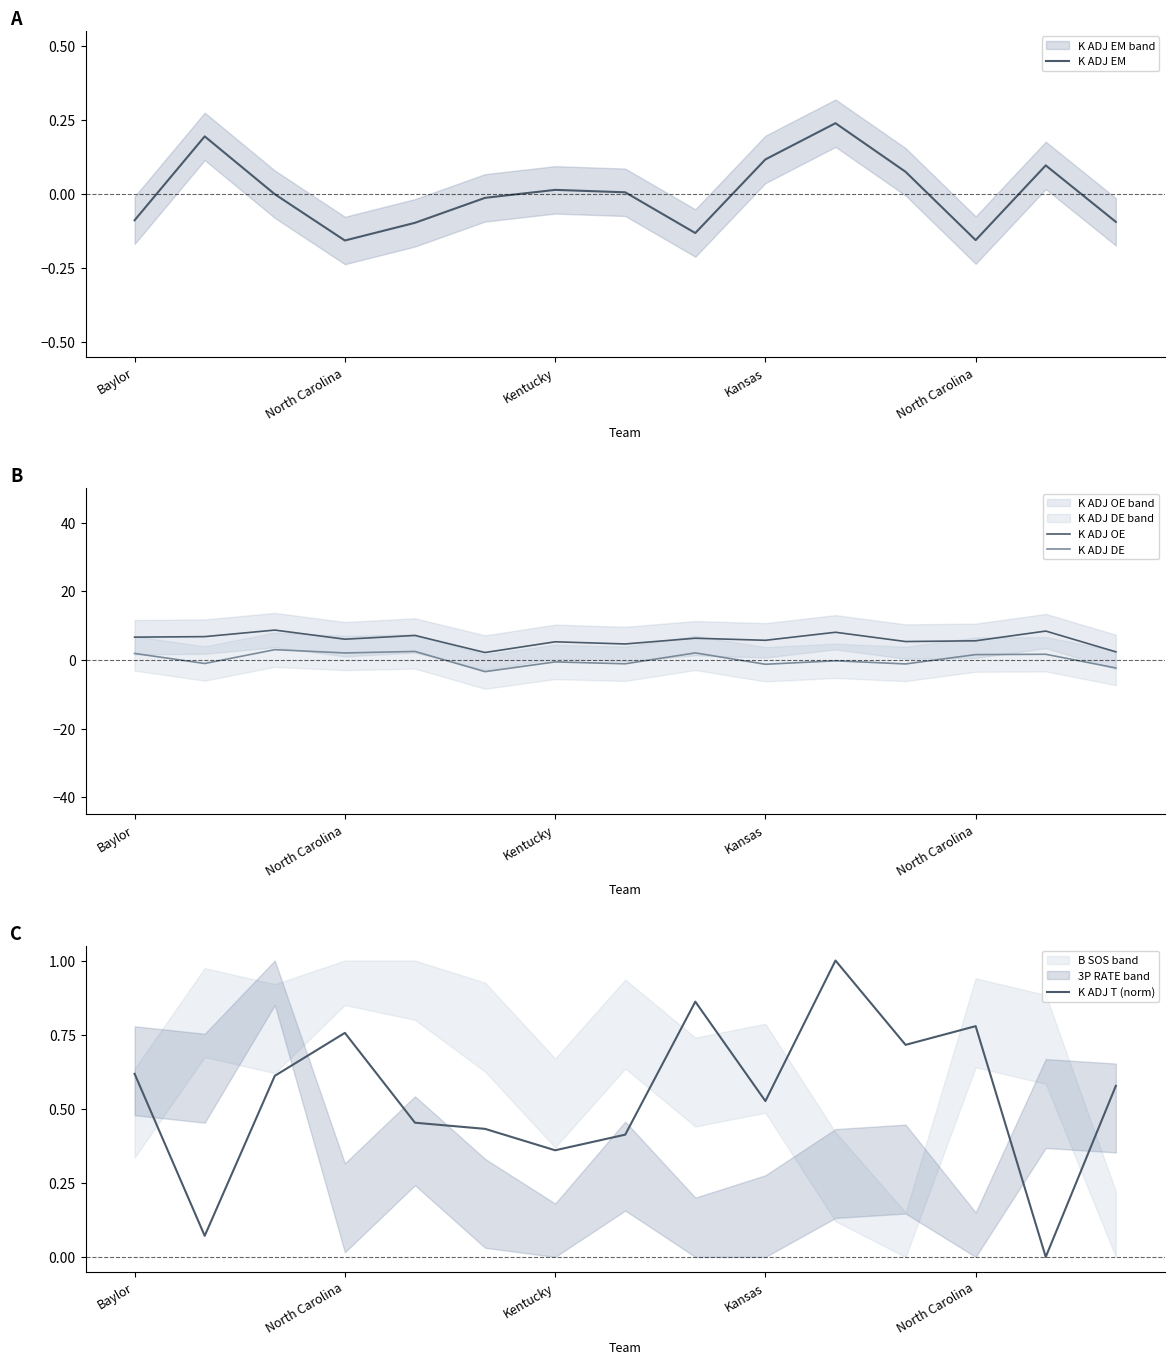

How many values in the K ADJ DE series exceed 0?

7